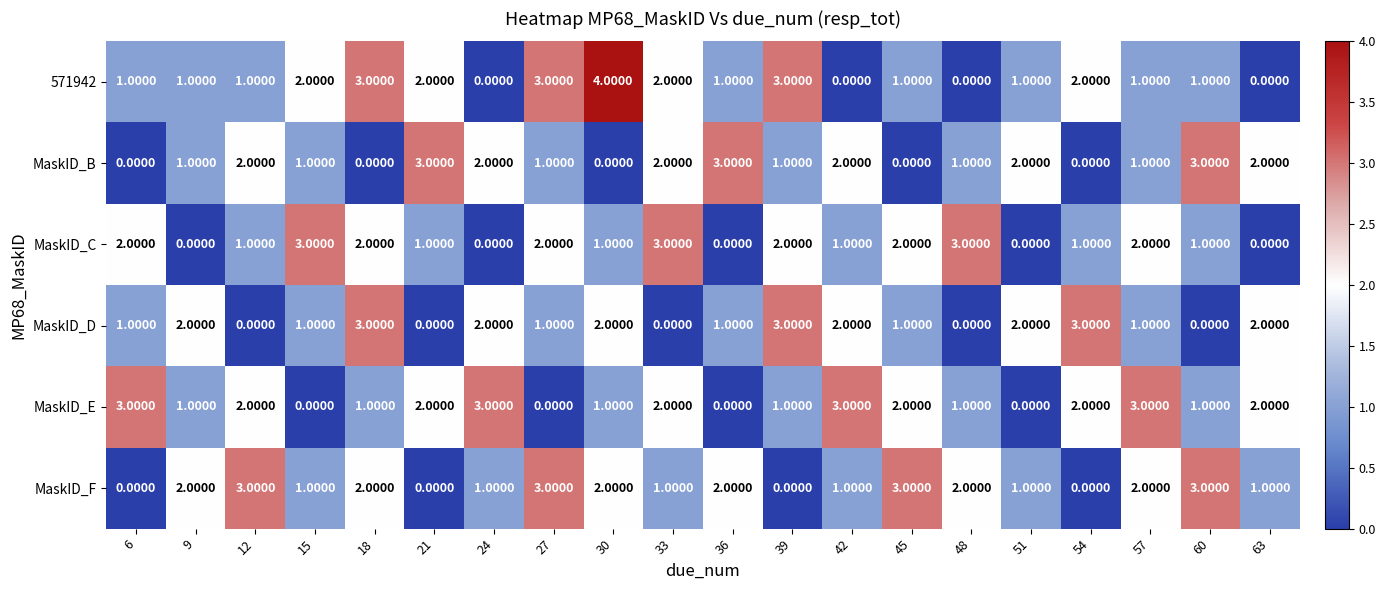

At which category is the sum across all series the highest?

18